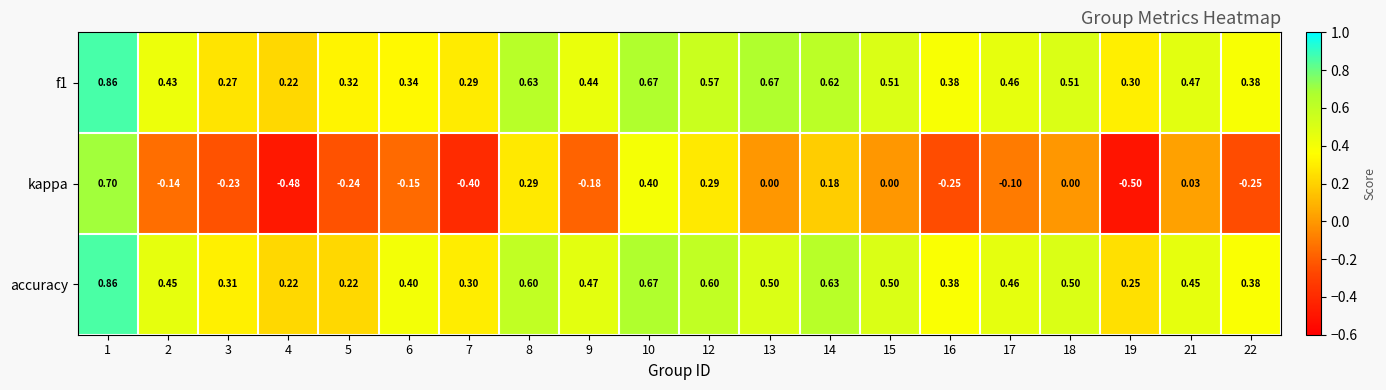

Between 7 and 18, which series saw the biggest shift?

kappa